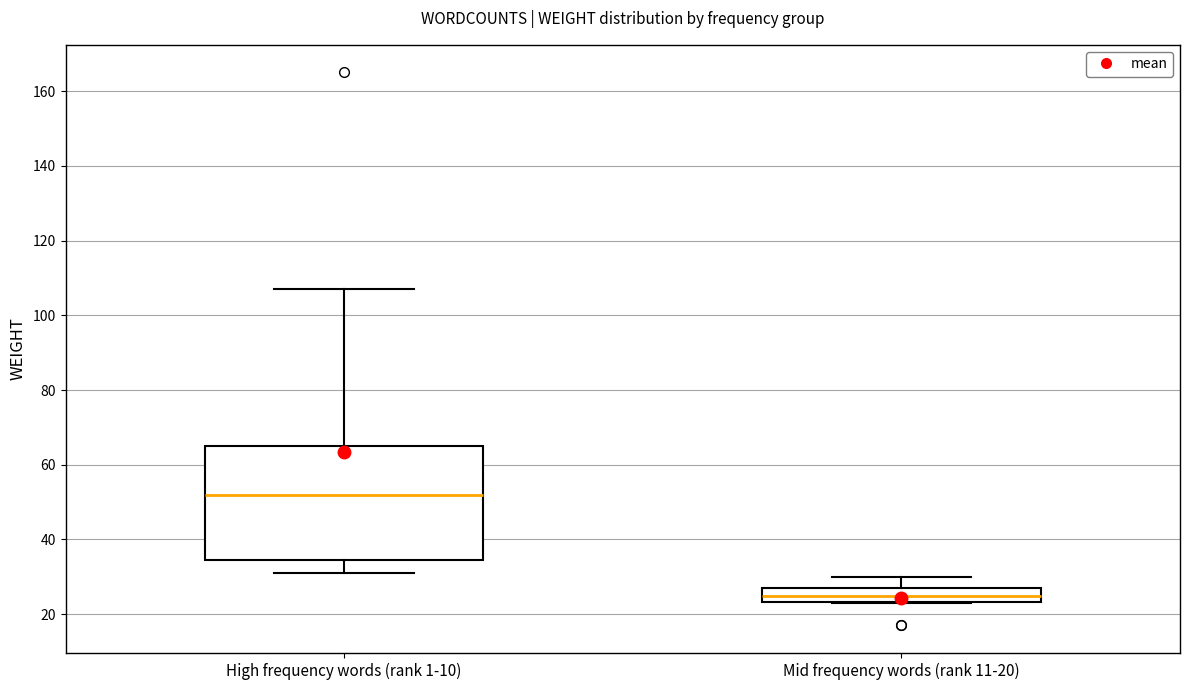

Reading left to right, transcribe this box plot: for each box, give where its median line is, the range the box spans, and where its two whiskers end, as read against the y-axis. The values are not printed on the chart, so give them approximately, as read against the axis.

High frequency words (rank 1-10): median 52, box 34 to 66, whiskers 32 to 108
Mid frequency words (rank 11-20): median 26, box 24 to 28, whiskers 24 to 30